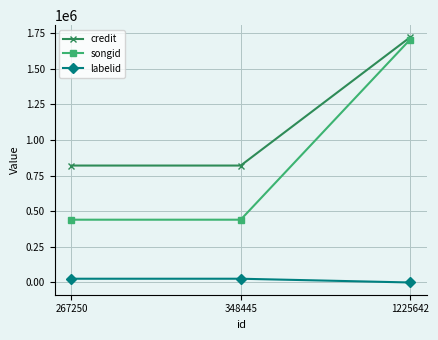

Reading left to right, list all the values displayed in this chart.

credit: 819852	819852	1718170
songid: 440216	440216	1701926
labelid: 26351	26351	127